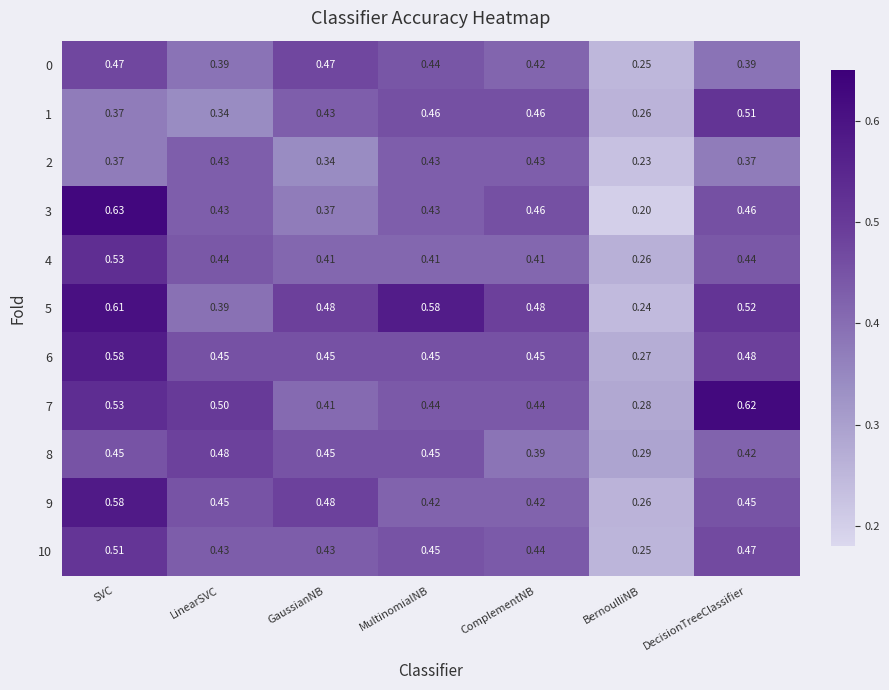

At how many categories does at least one series exceed 0?

7